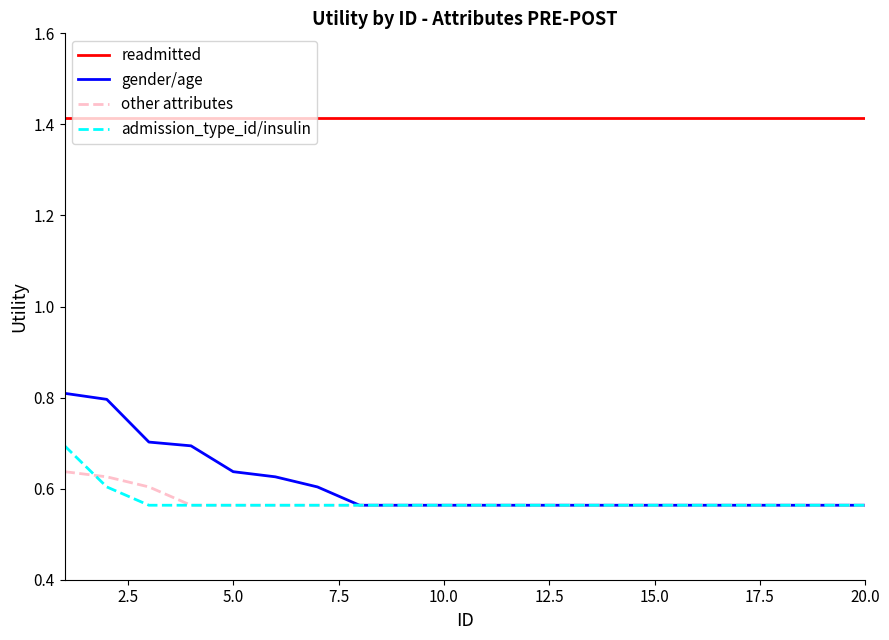

Rank the series by their maximum value, from highest to lowest.

readmitted, gender/age, admission_type_id/insulin, other attributes